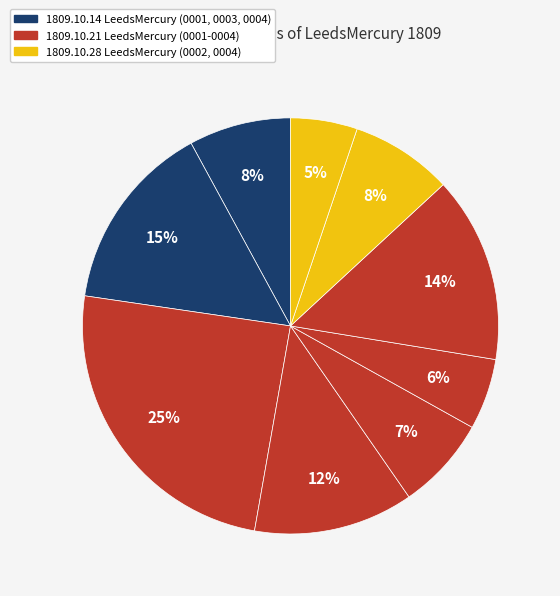

How many slices are in this pie chart?

9